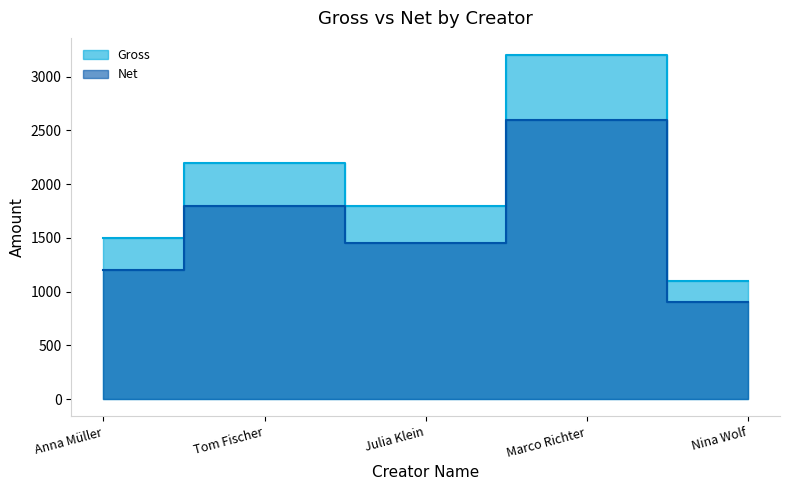

In Gross, how many points are higher than both neighbors (excluding endpoints)?

2